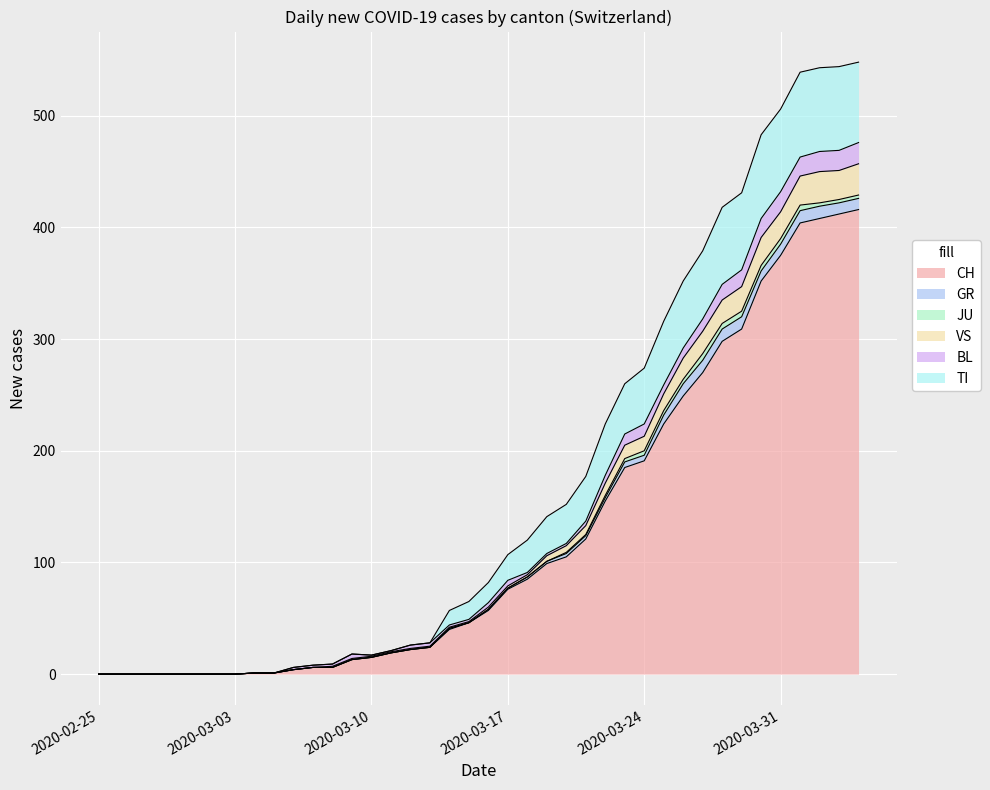

True or false: TI and CH intersect in this chart.

False